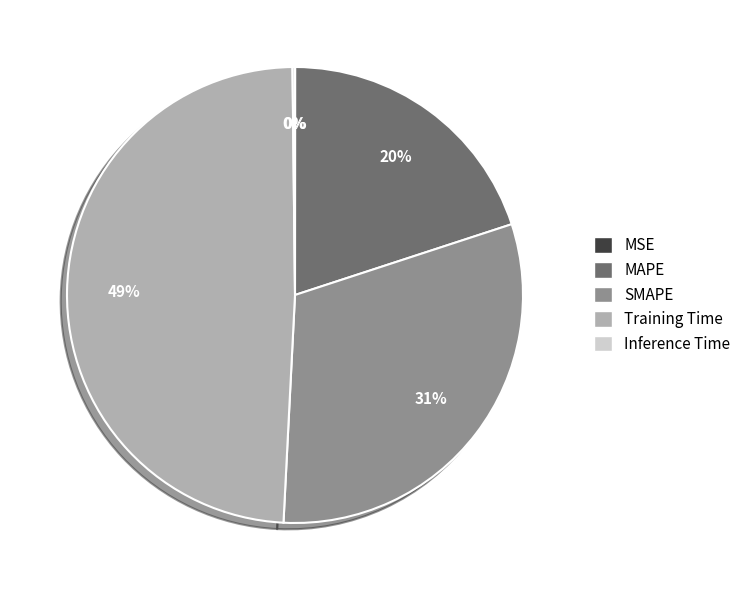

Which slice is the largest?

Training Time